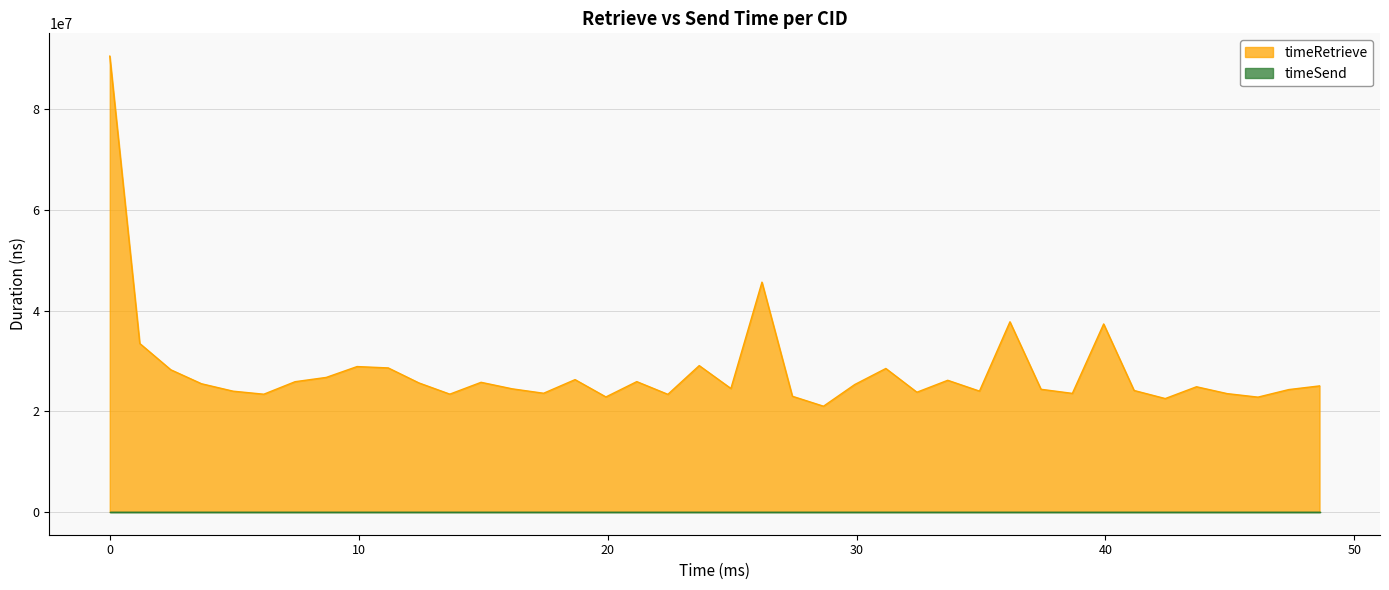

What is the value of the 31st point from the left?

23993027